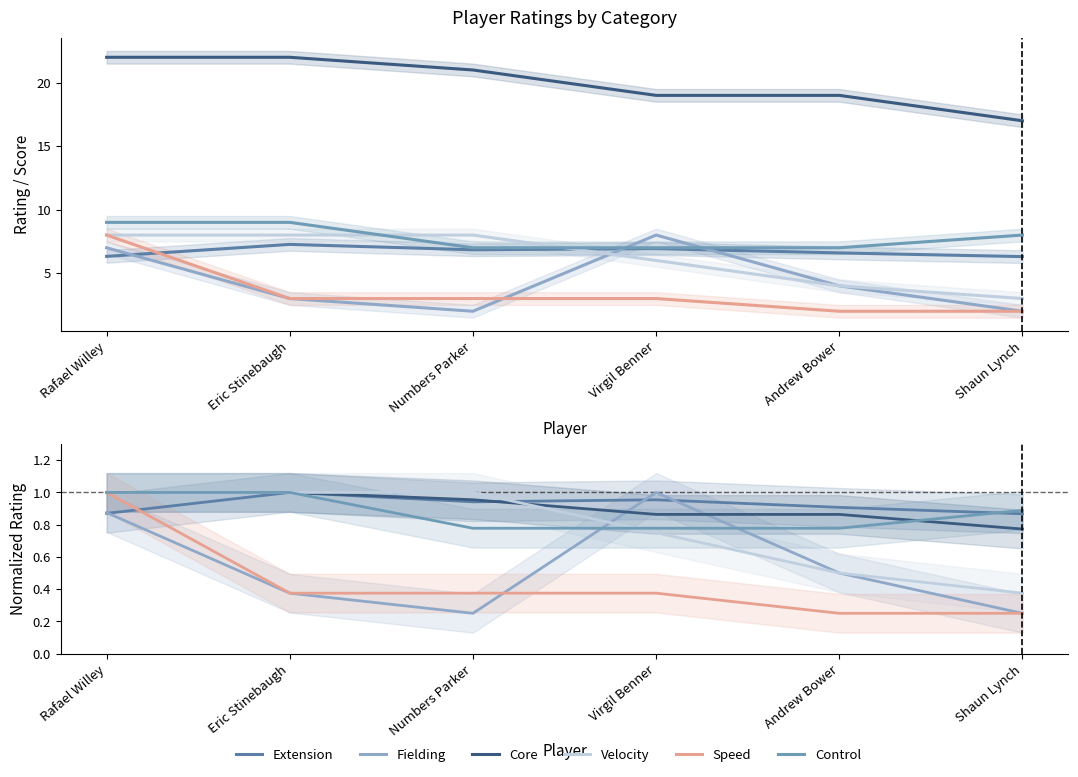

What is the difference between the highest and lowest values at Rafael Willey?

0.1